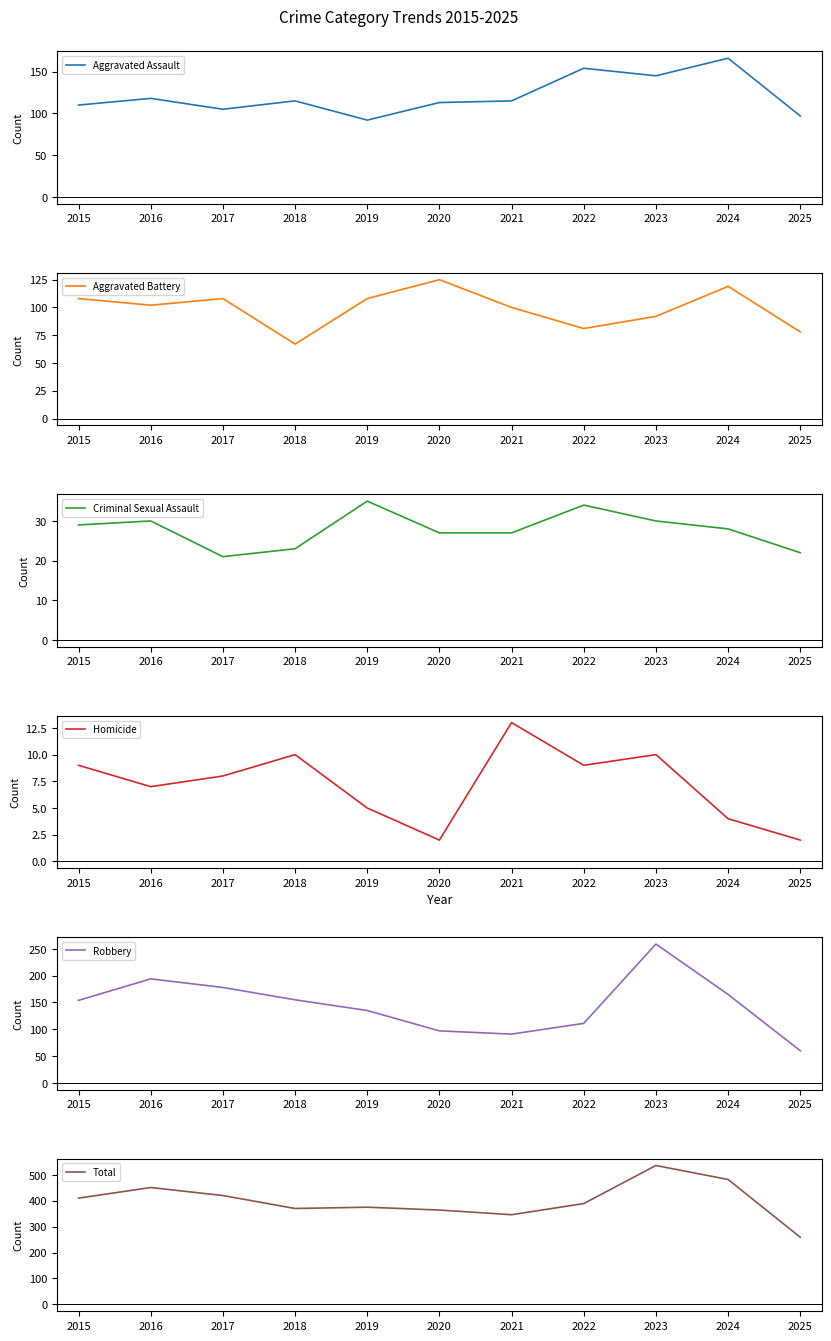

Reading left to right, transcribe all the data shown in this chart.

Aggravated Assault: 2015=110	2016=118	2017=105	2018=115	2019=92	2020=113	2021=115	2022=154	2023=145	2024=166	2025=97
Aggravated Battery: 2015=108	2016=102	2017=108	2018=67	2019=108	2020=125	2021=100	2022=81	2023=92	2024=119	2025=78
Criminal Sexual Assault: 2015=29	2016=30	2017=21	2018=23	2019=35	2020=27	2021=27	2022=34	2023=30	2024=28	2025=22
Homicide: 2015=9	2016=7	2017=8	2018=10	2019=5	2020=2	2021=13	2022=9	2023=10	2024=4	2025=2
Robbery: 2015=154	2016=194	2017=178	2018=155	2019=135	2020=97	2021=91	2022=111	2023=259	2024=165	2025=60
Total: 2015=410	2016=451	2017=420	2018=370	2019=375	2020=364	2021=346	2022=389	2023=536	2024=482	2025=259